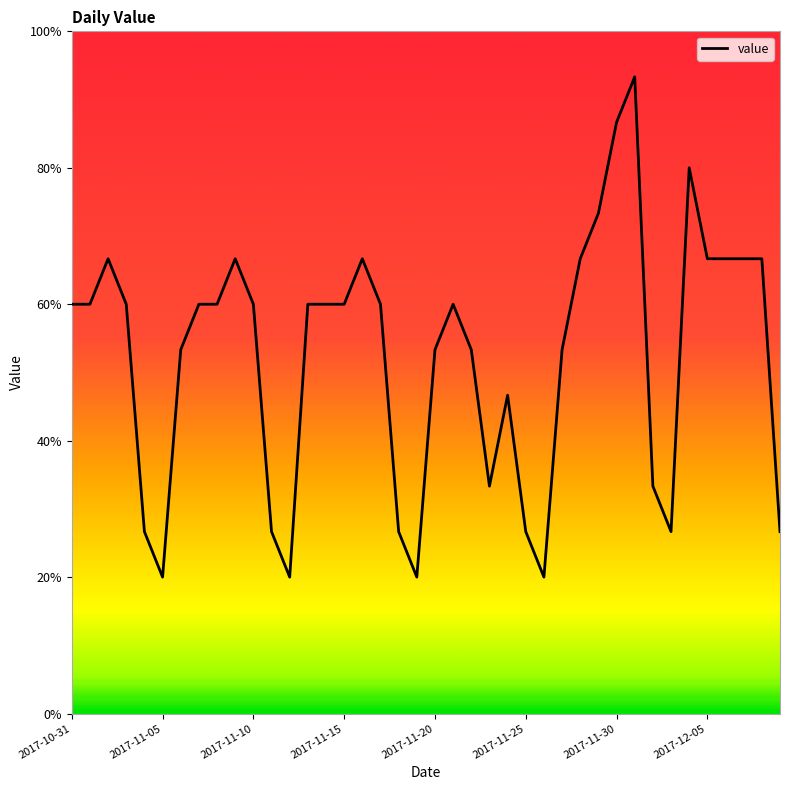

Does the chart display data point markers on the line(s)?

No